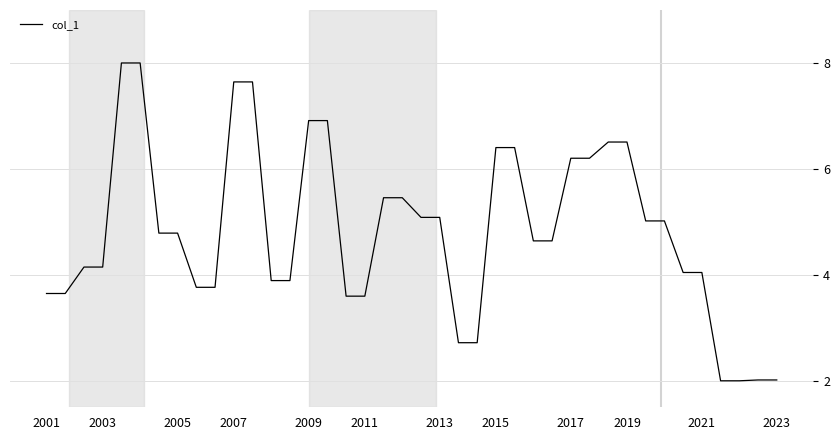

What is the difference between the maximum and minimum values?

6.0